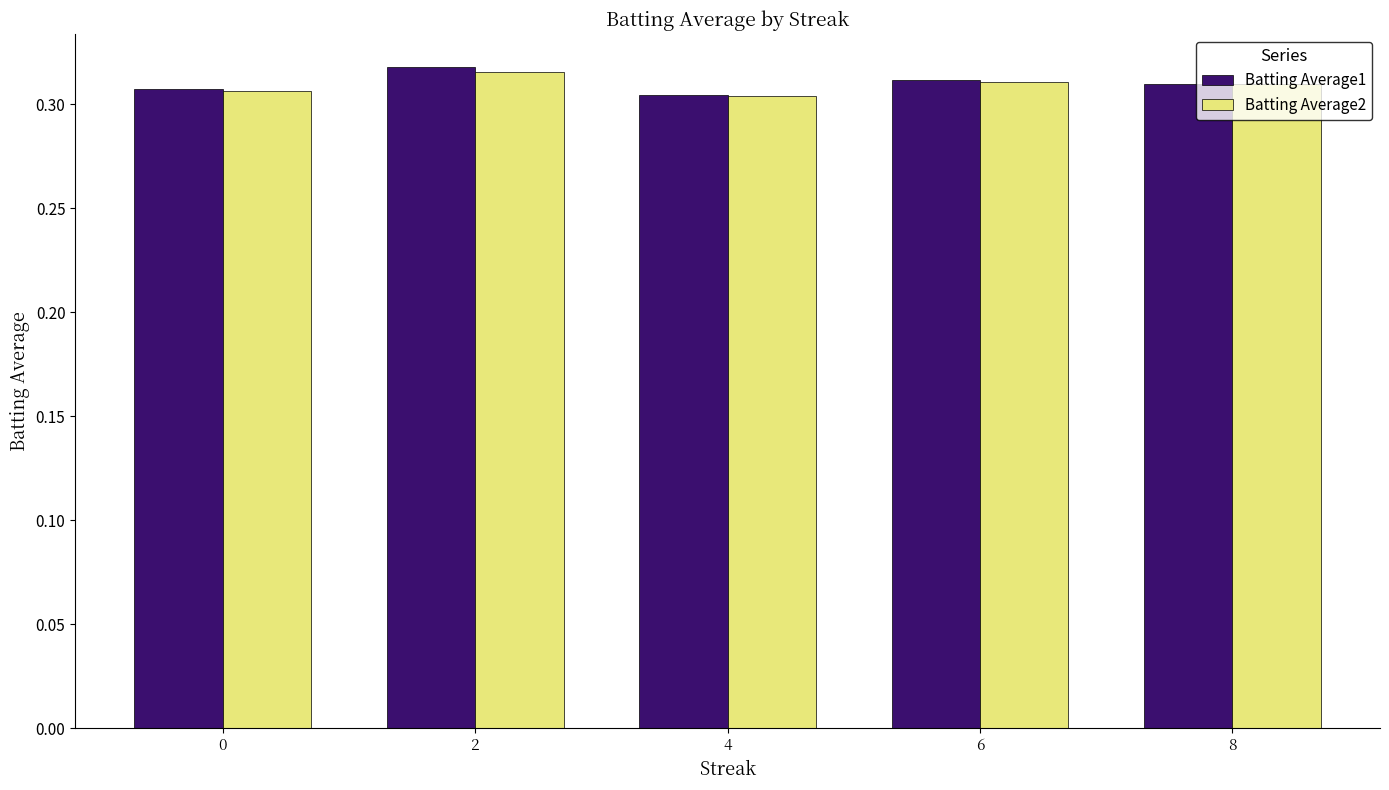

Which series has the widest spread of values?

Batting Average1